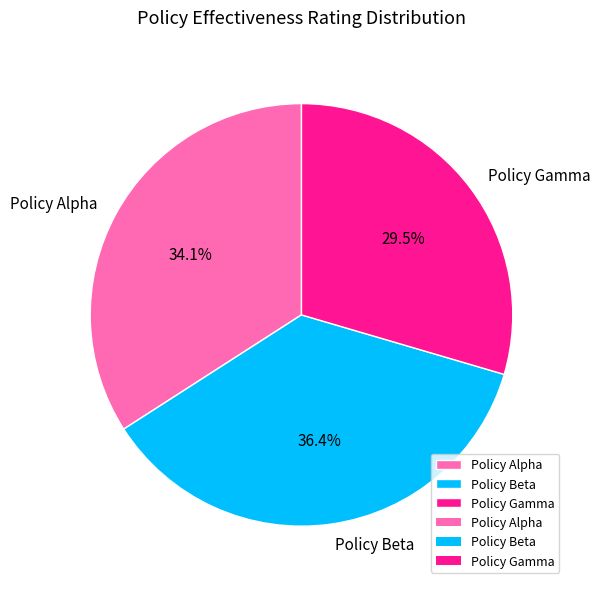

Does Policy Gamma represent more than half of the total?

No